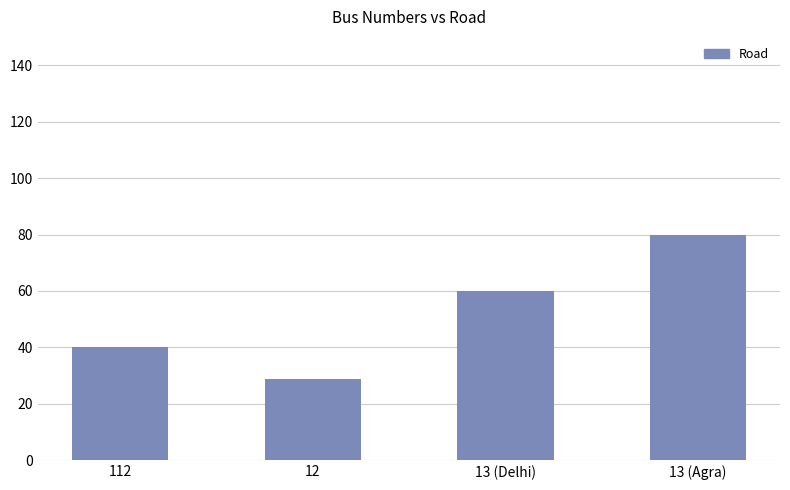

What position from the left is 12?

2